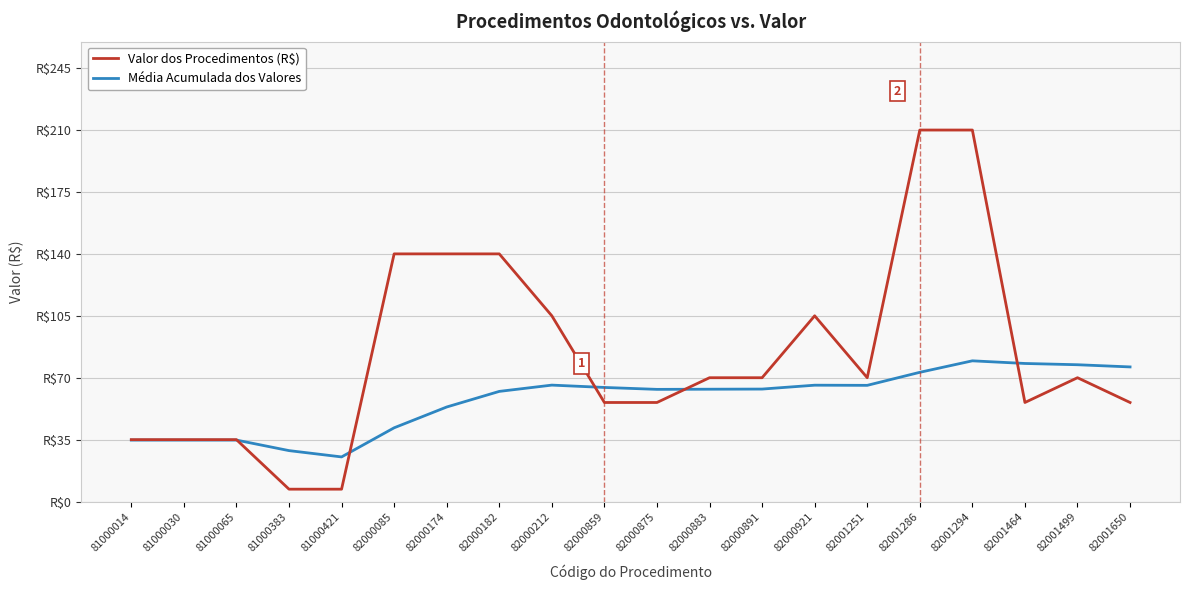

Which category has the lowest value in the Média Acumulada dos Valores series?

81000421